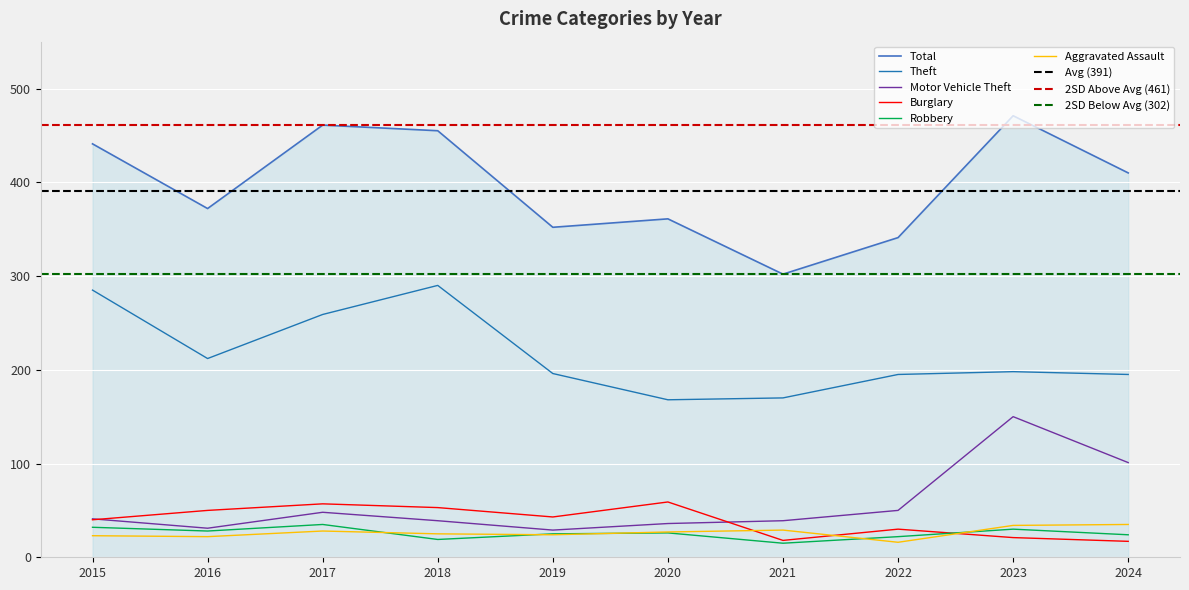

What is the average value of the Total series?

397